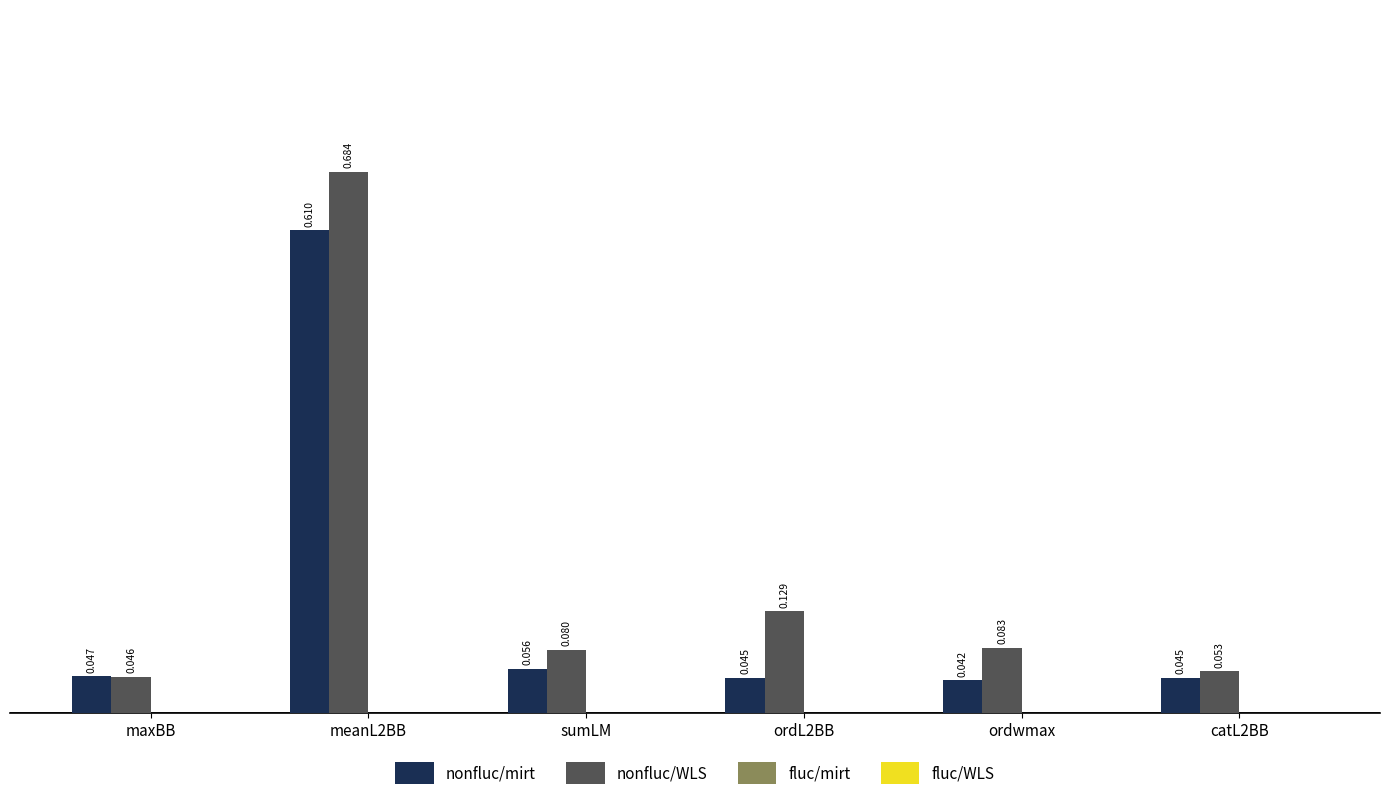

At which label is nonfluc/mirt closest to 0?

ordwmax